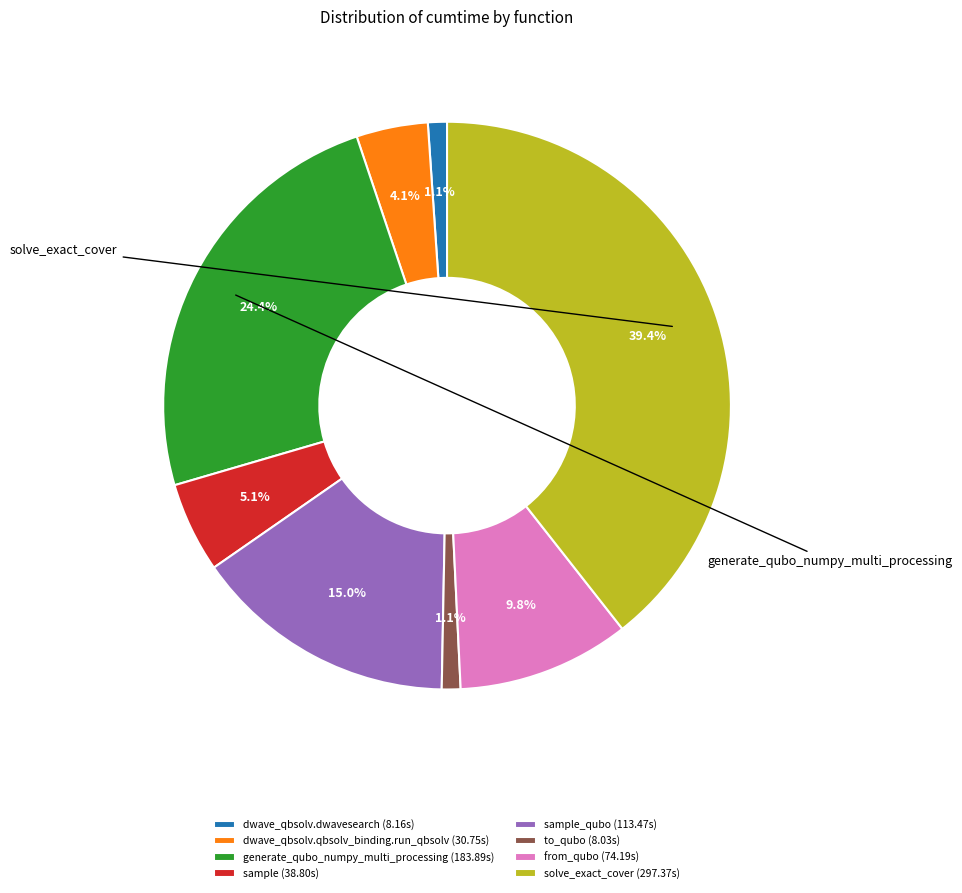

How many slices are in this pie chart?

8